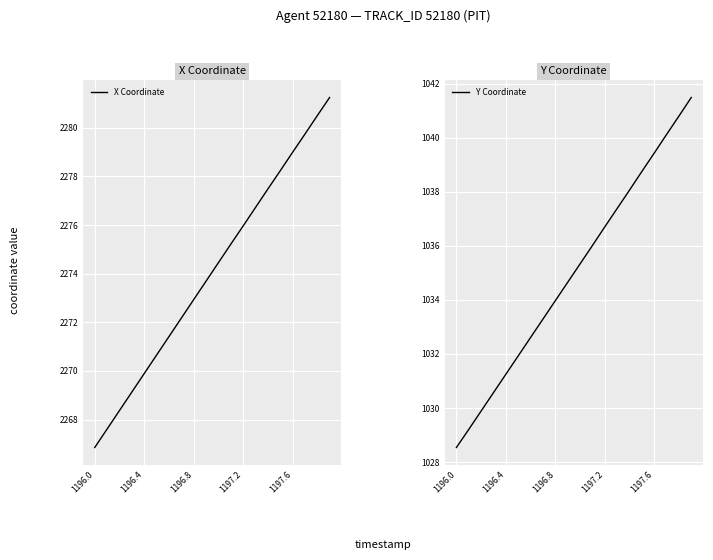

What is the lowest value of the Y Coordinate series?

1028.5